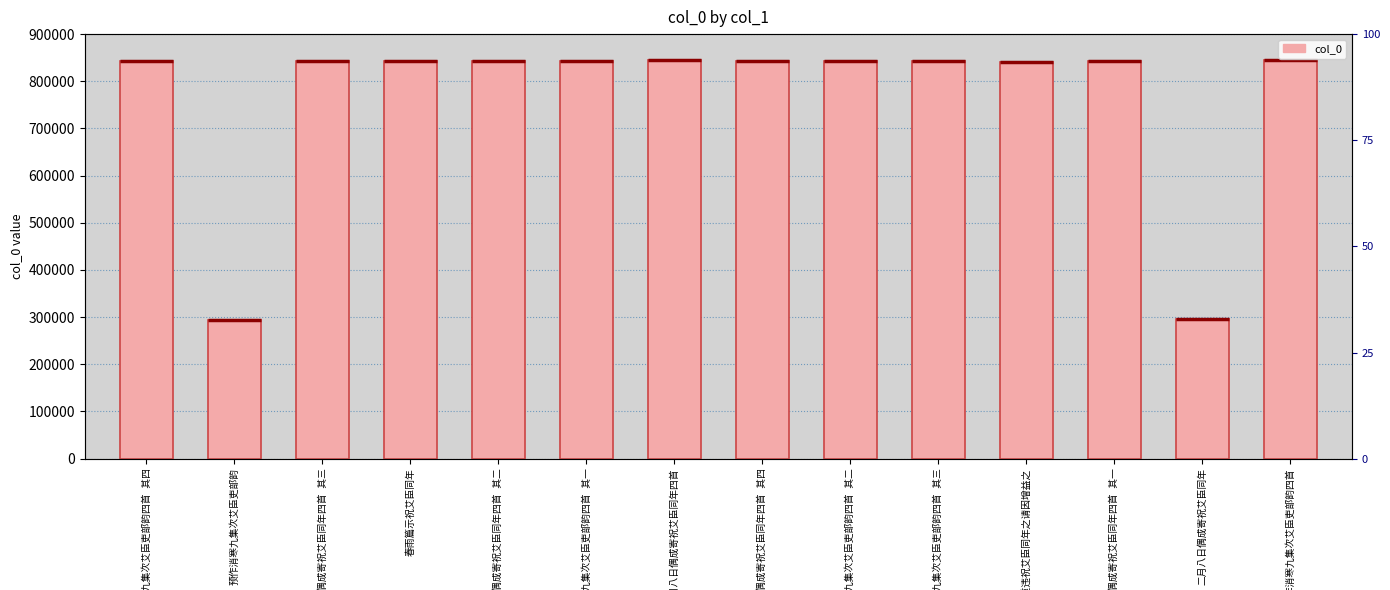

What is the label of the 11th bar from the left?

前作意未尽，重违祝艾臣同年之请因增益之